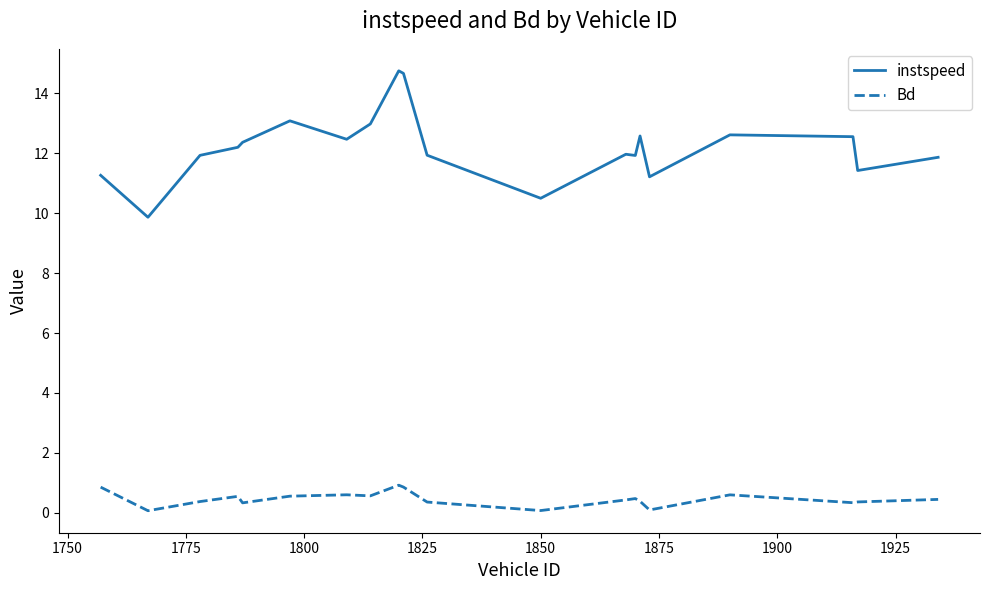

What is the maximum value shown in the chart?

14.8